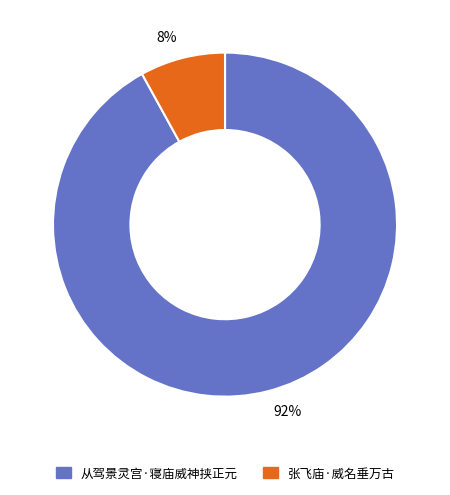

What is the majority slice?

92%